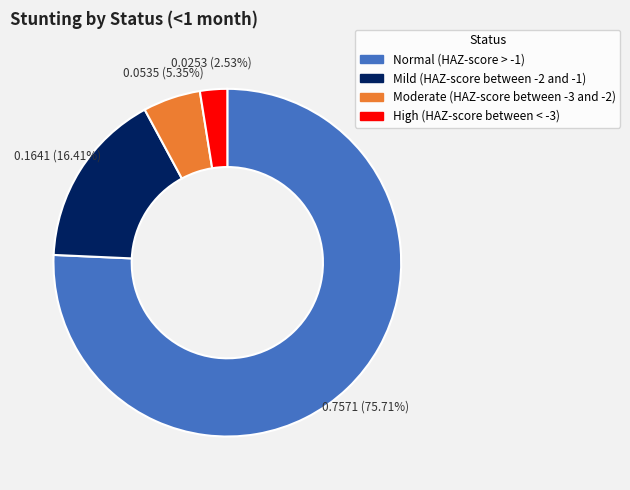

How many segments does this pie chart have?

4